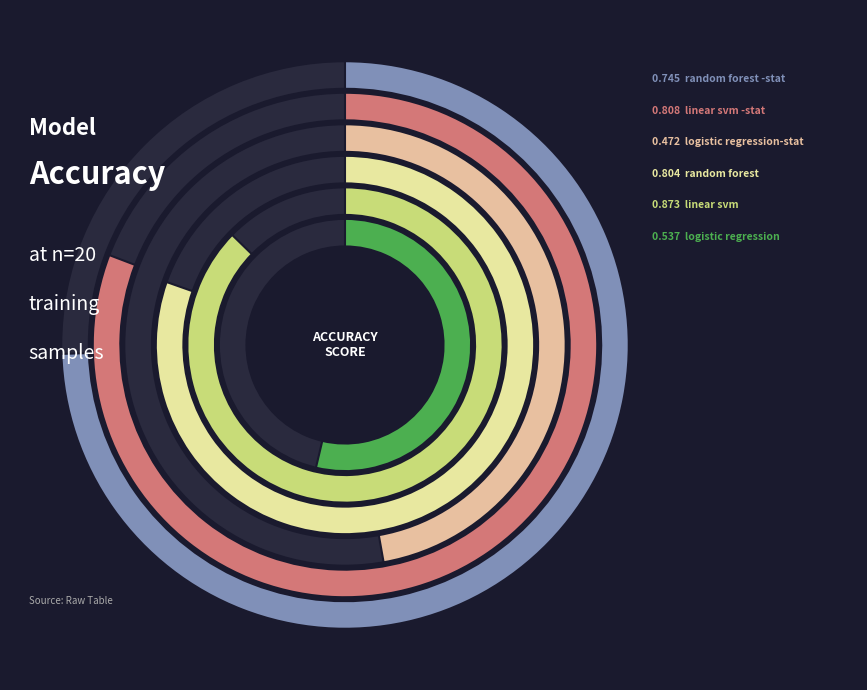

What is the change in value from random forest to random forest -stat?

-0.1